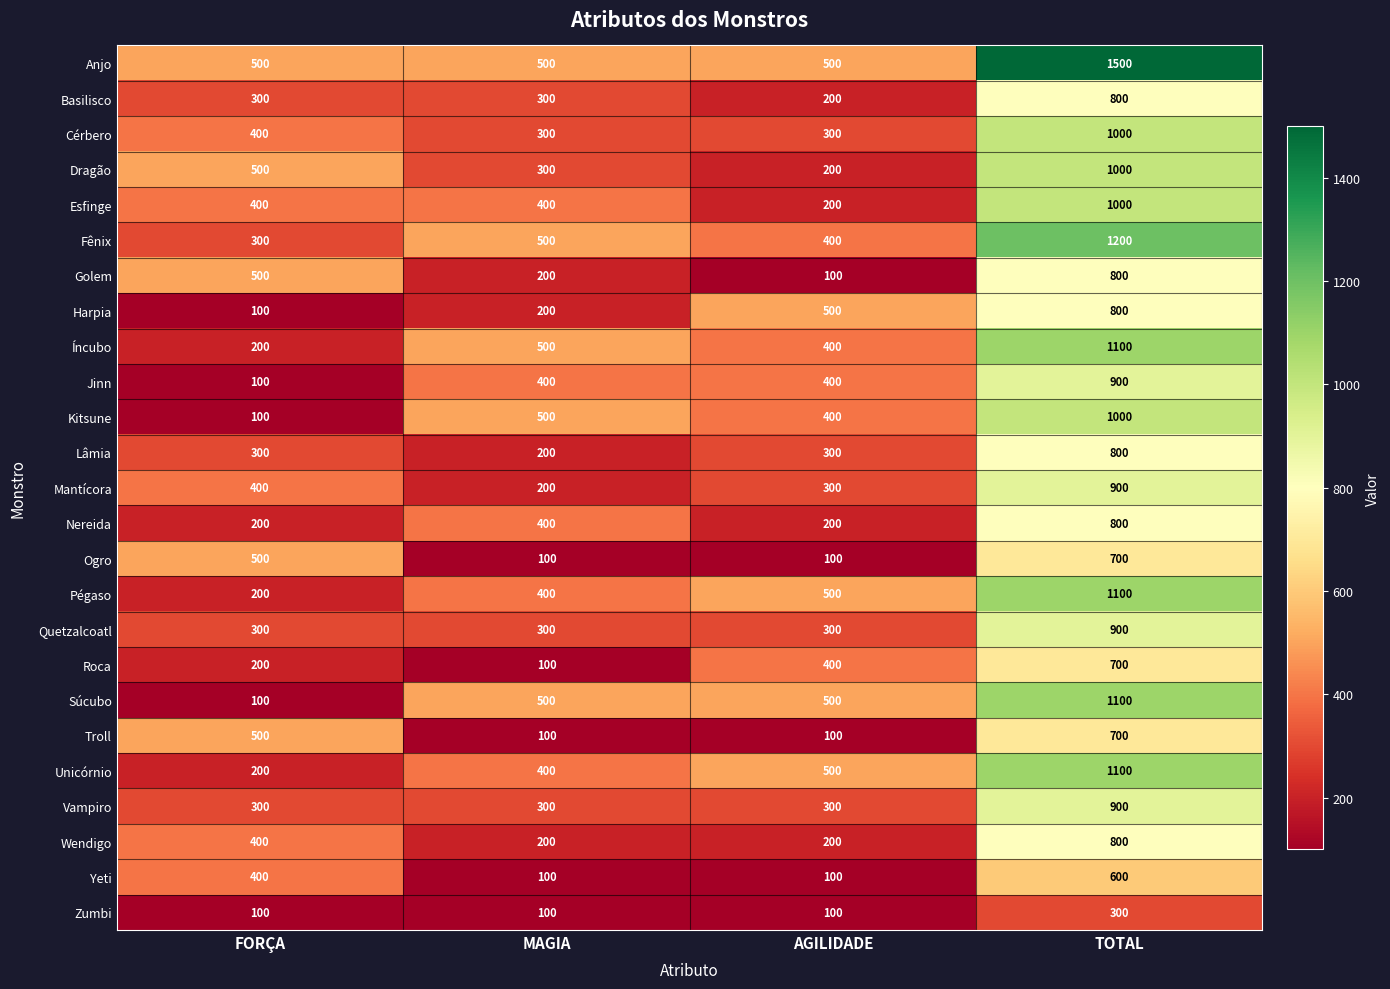

Is it true that Esfinge equals 1000 at TOTAL?

True